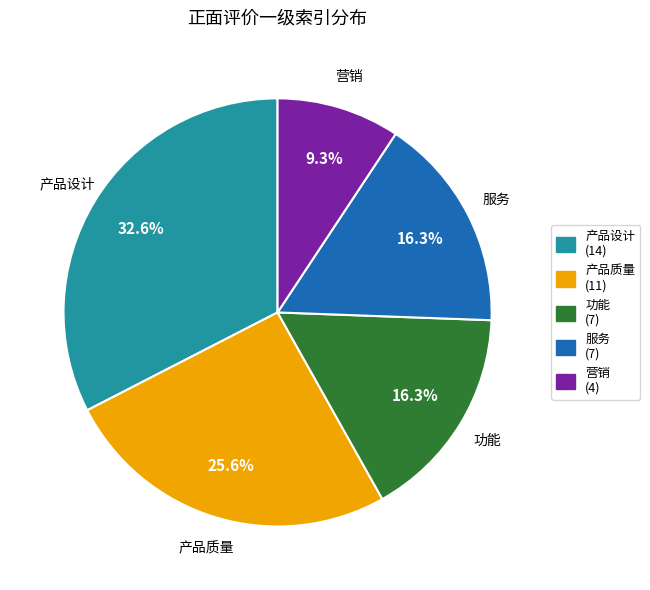

Is 产品质量 the majority of the pie?

No